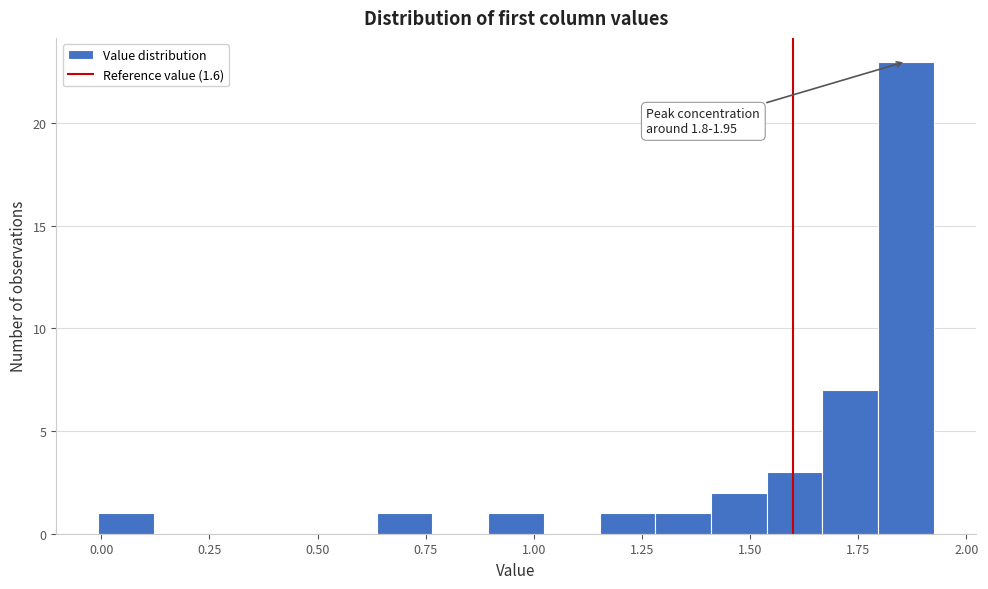

Read against the x-axis, roughly where is the centre of the tallest bar?

1.85